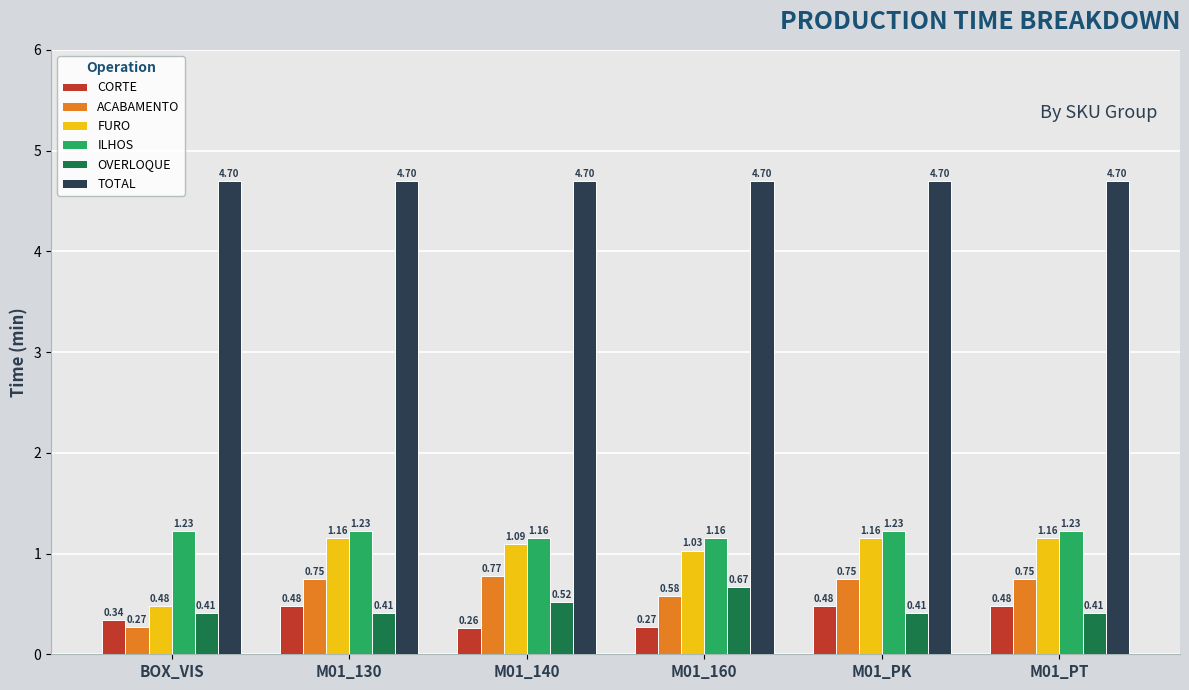

Count the ILHOS values in the range 1 to 2.

6